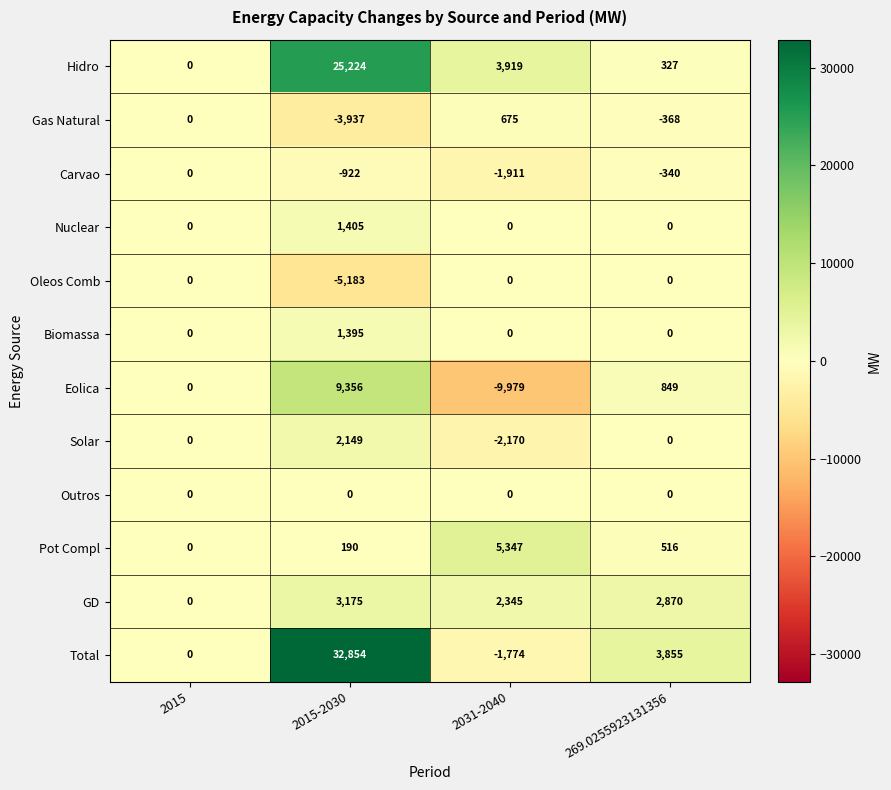

How many Carvao values are between -922 and 0?

3